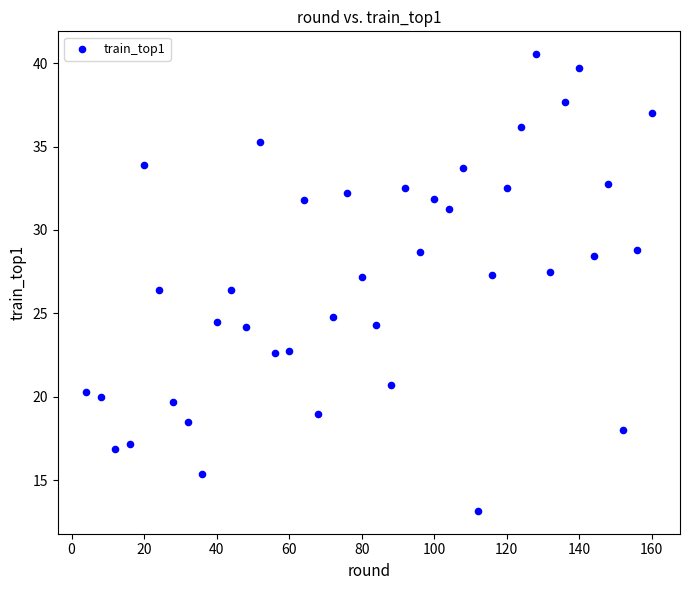

What is the range of X values (max minus min)?

156.0